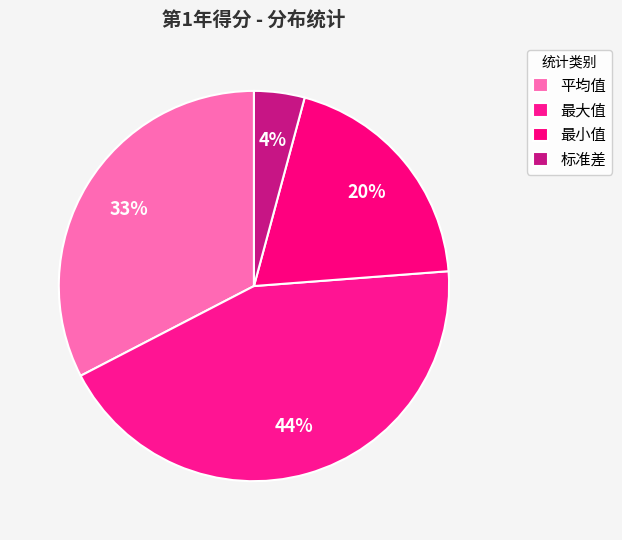

Which slice is the smallest?

标准差